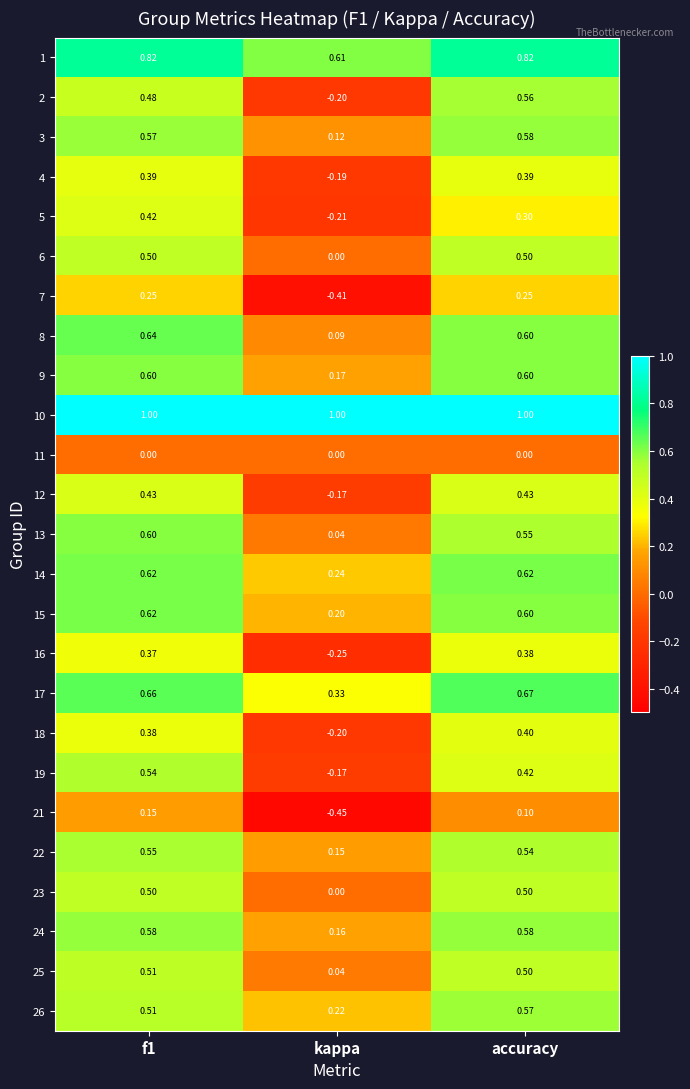

At which label is 23 closest to 0?

kappa